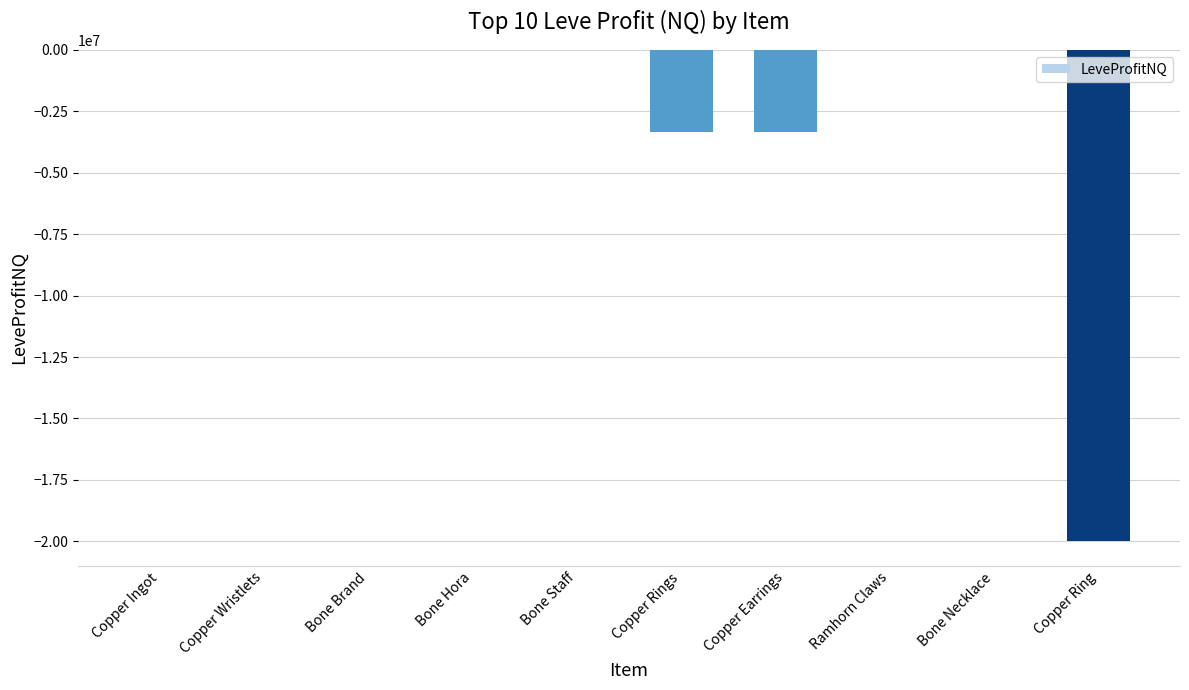

Are the bars horizontal?

No